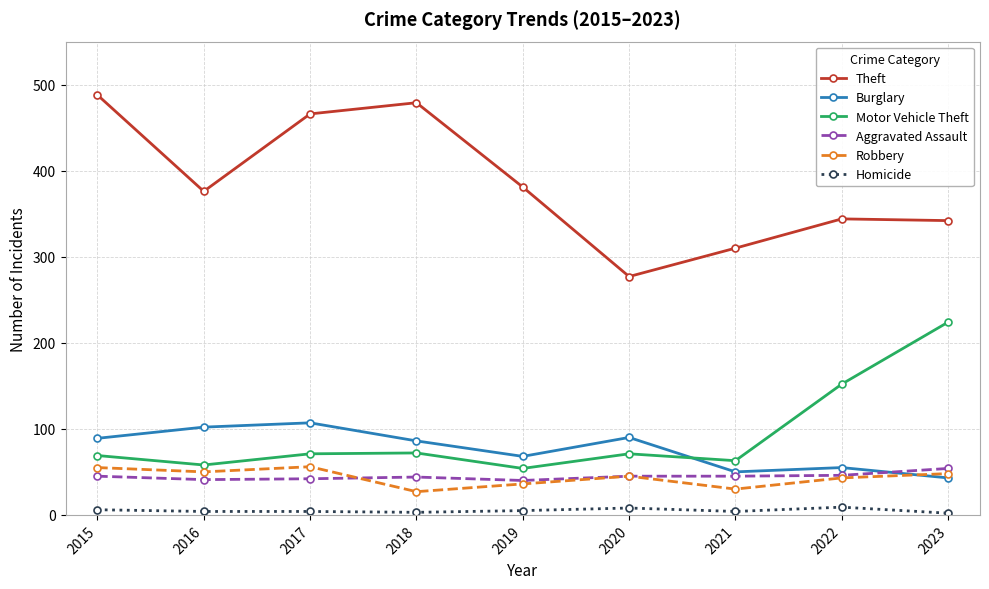

Which category has the lowest value in the Theft series?

2020